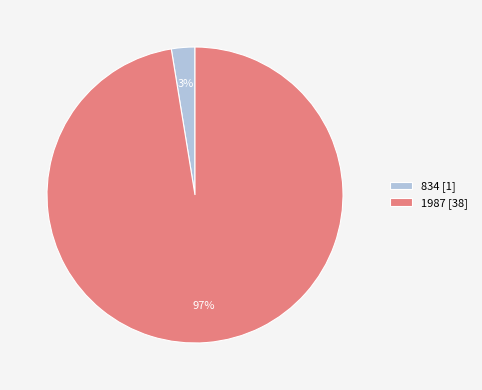

Is the sum of 1987 and 834 greater than half?

Yes